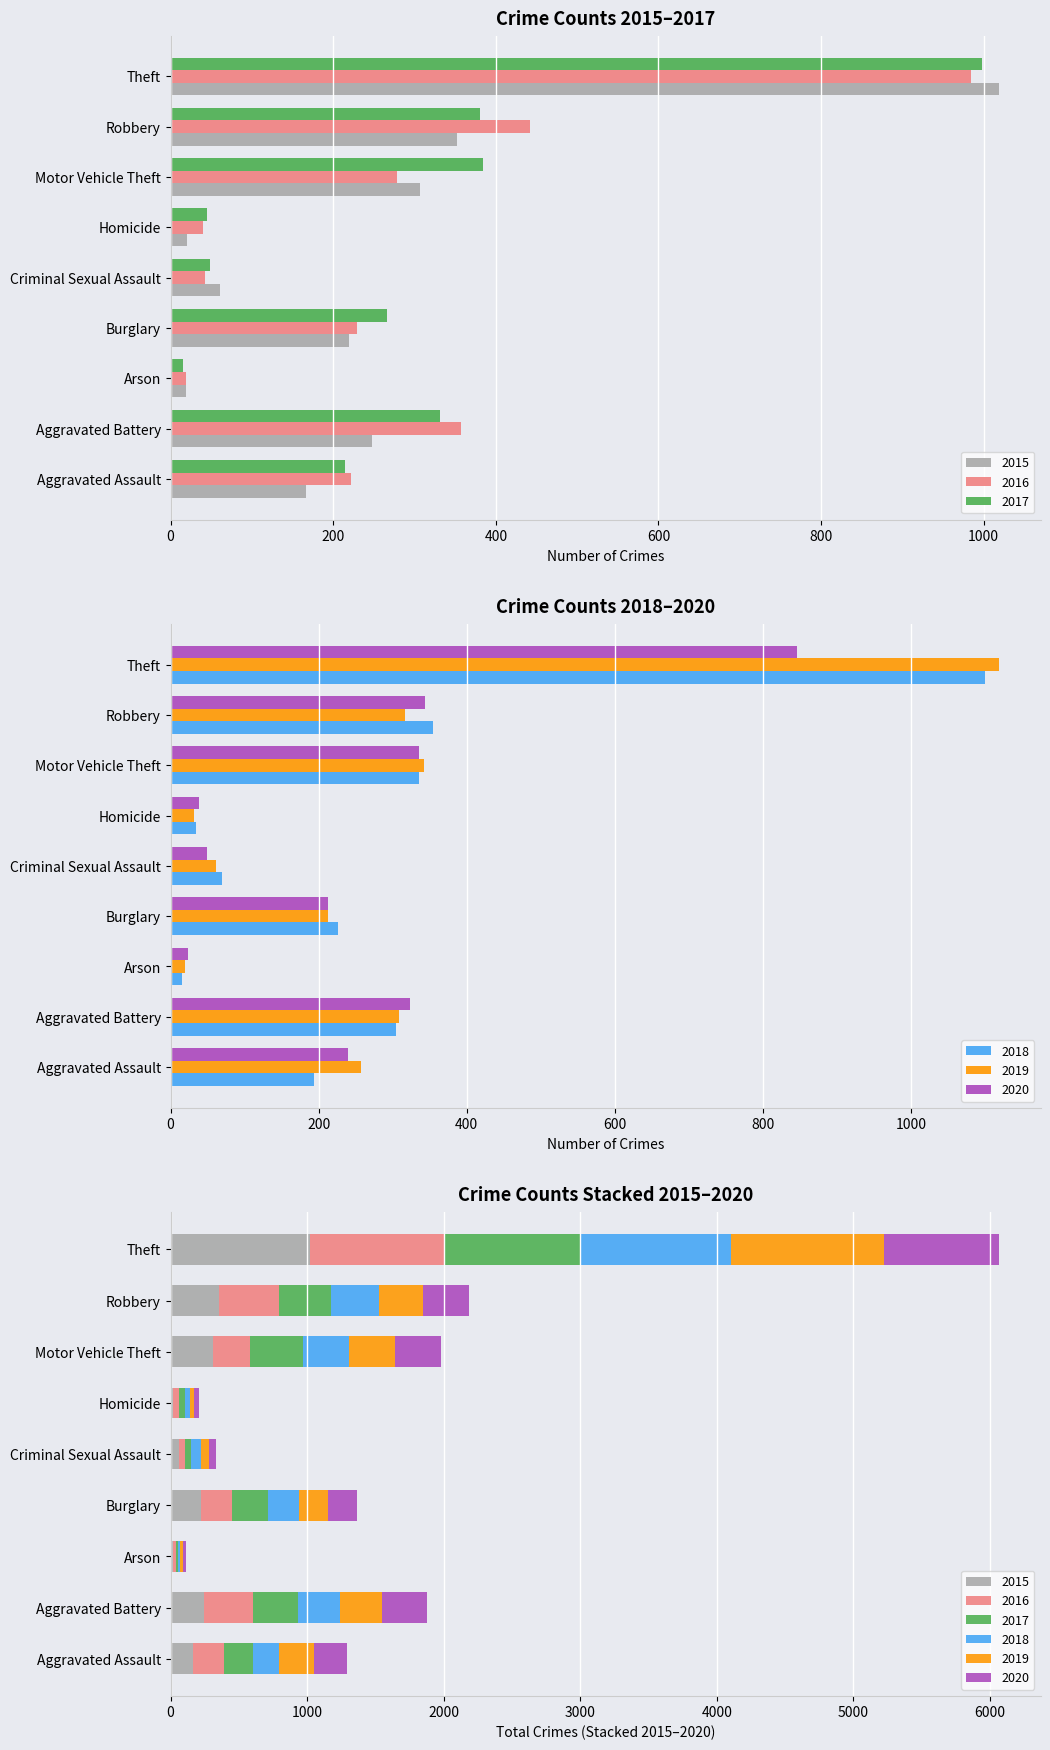

What is the difference between the 2015 values at Arson and Motor Vehicle Theft?

288